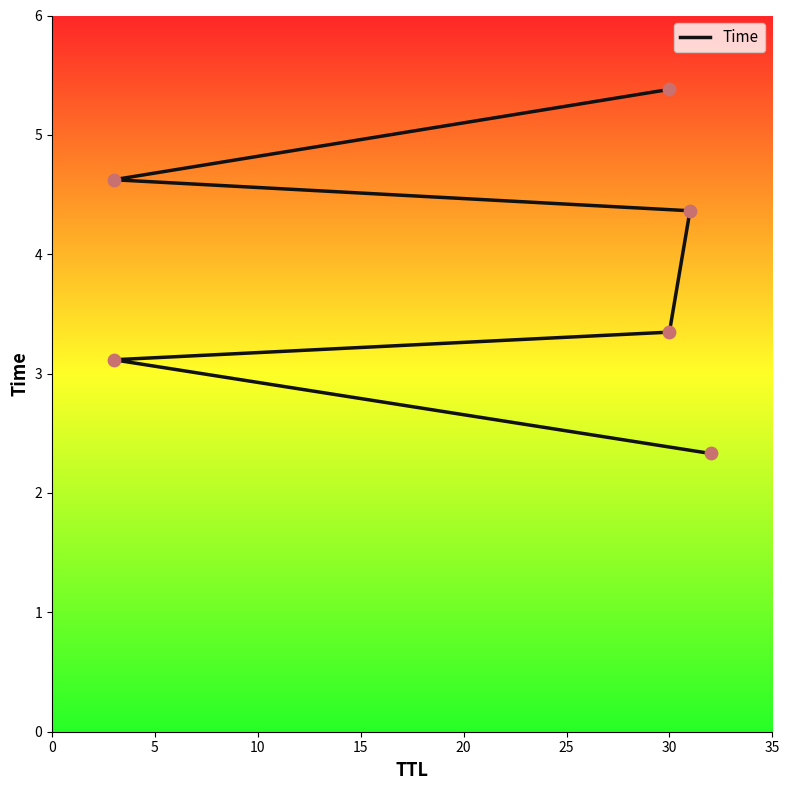

What is the change in value from 0 to 25?

+3.1